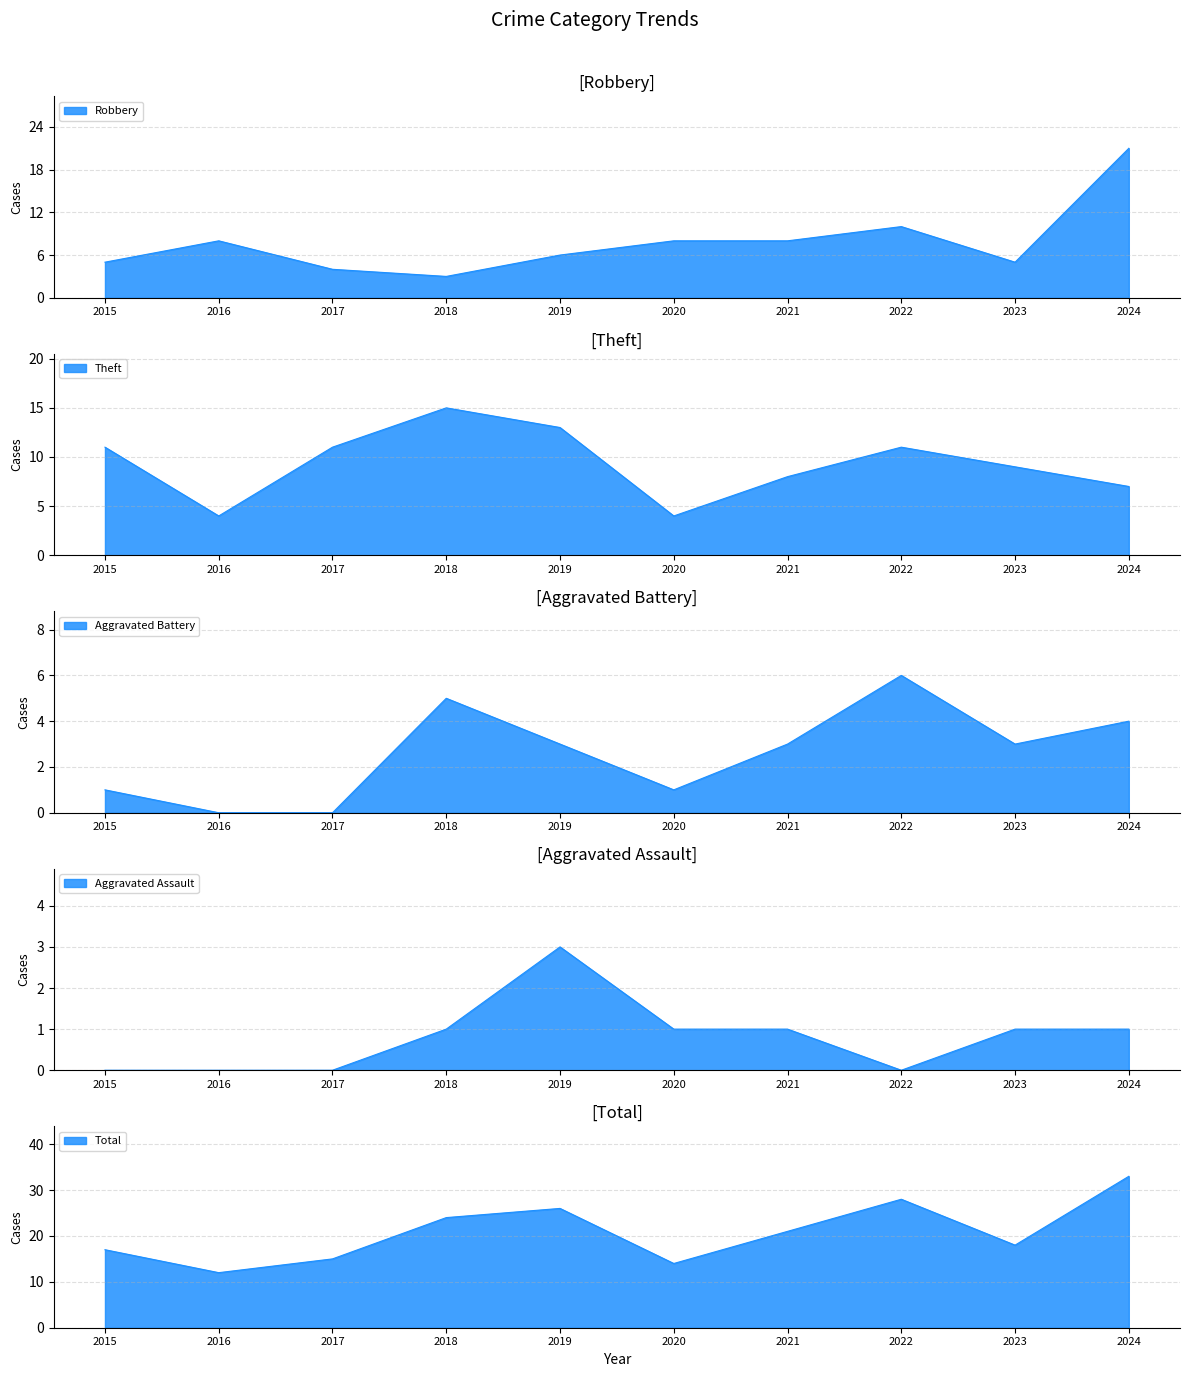

What is the value of the Robbery point at the 1st from the left?

5